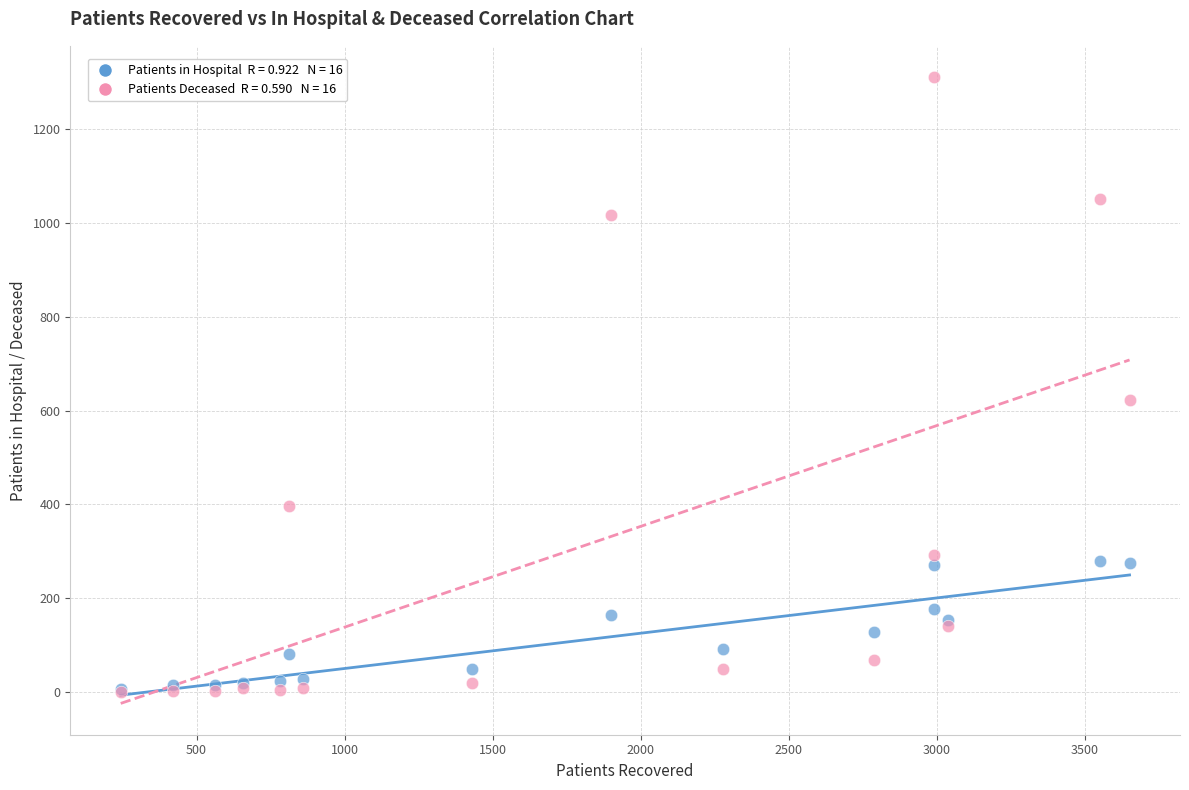

Across all series, what Y value is closest to 655?

623